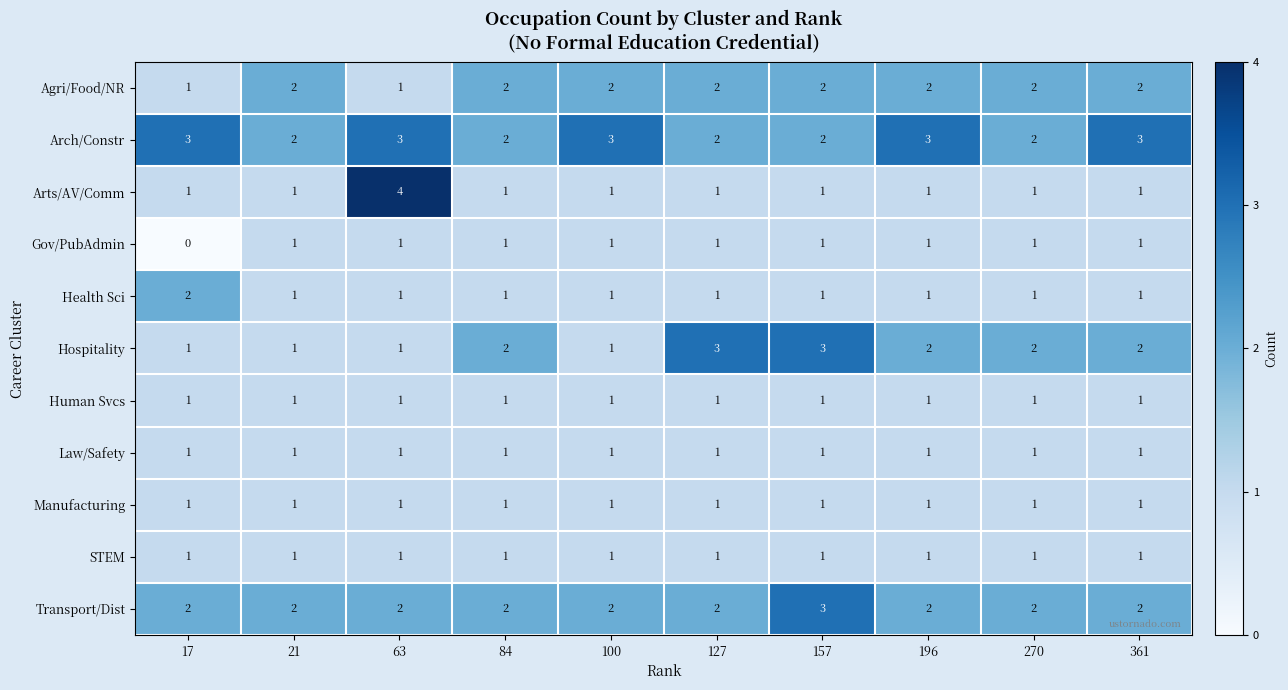

Between 17 and 63, which series saw the biggest shift?

Arts/AV/Comm